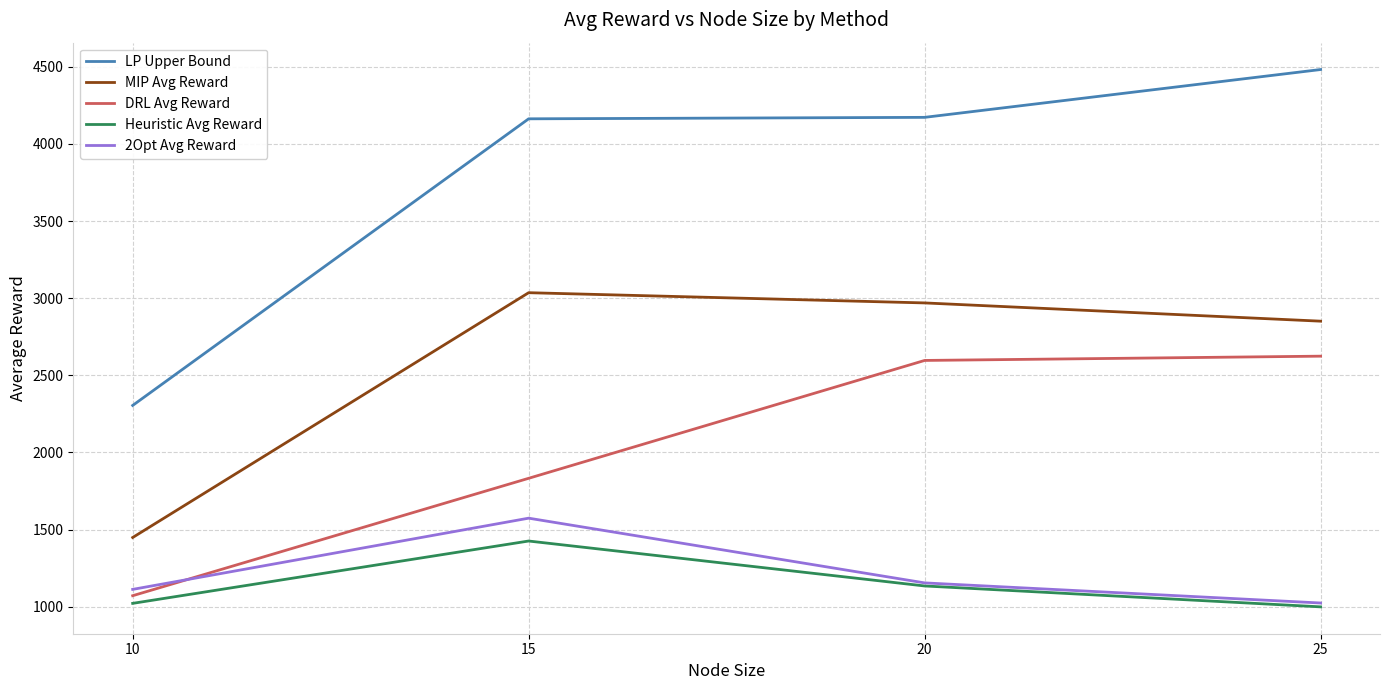

Read the LP Upper Bound value at 25.

4481.6